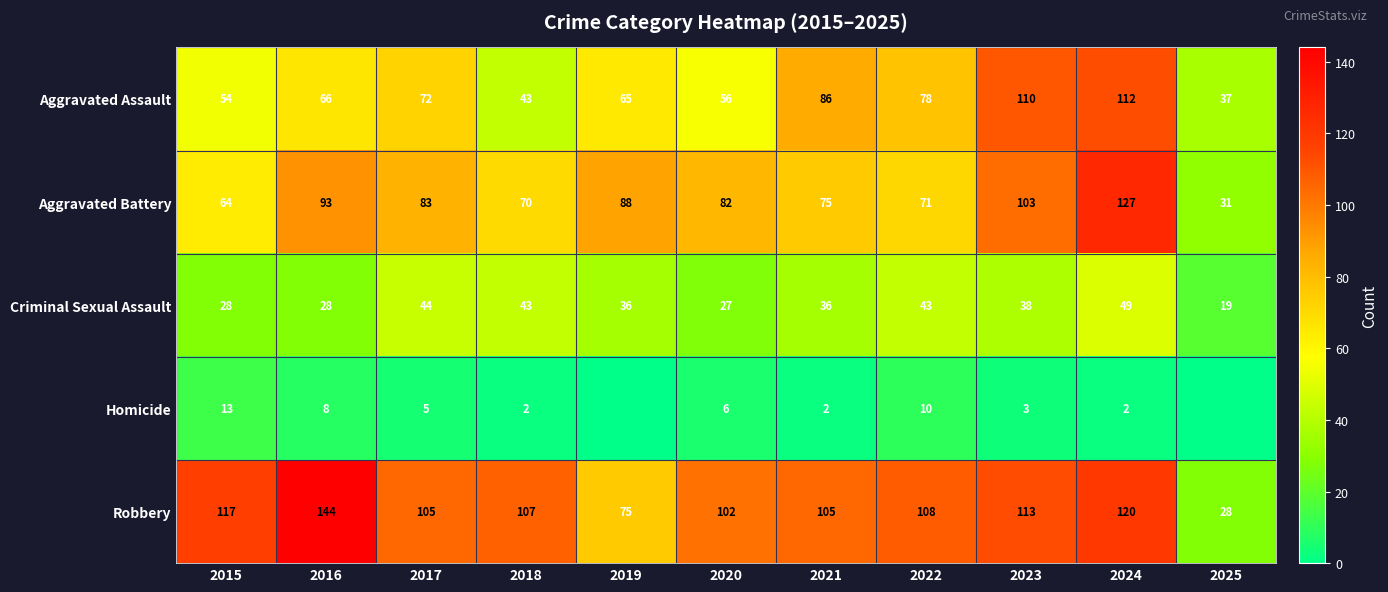

Is it true that Robbery equals 102 at 2020?

True